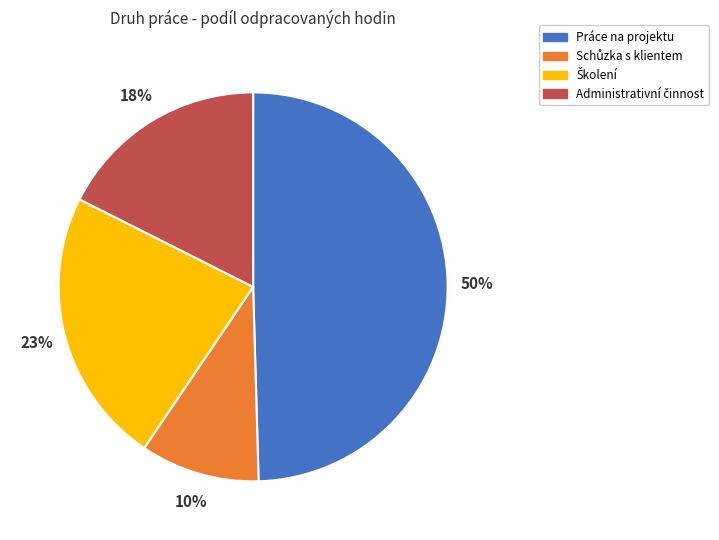

Is there any slice that represents more than half of the pie?

No